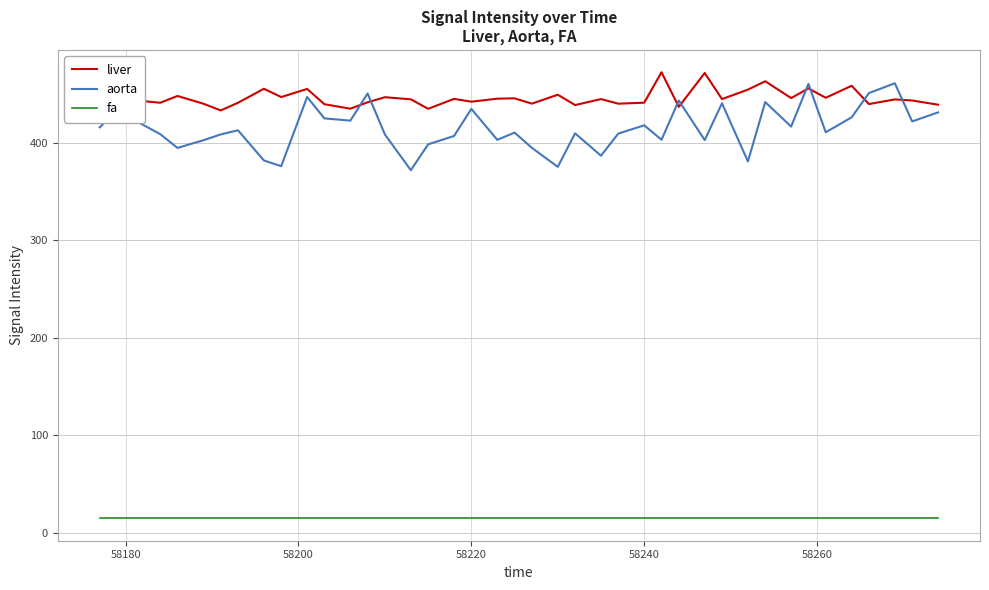

Which series has the widest spread of values?

aorta